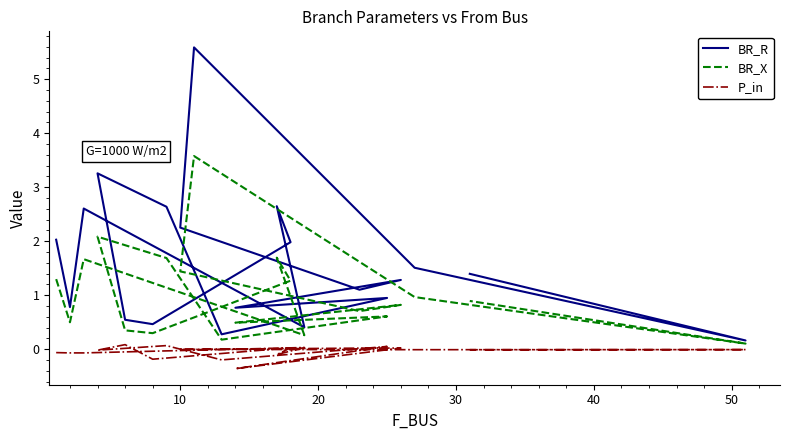

Between 15 and 50, which is larger?

15